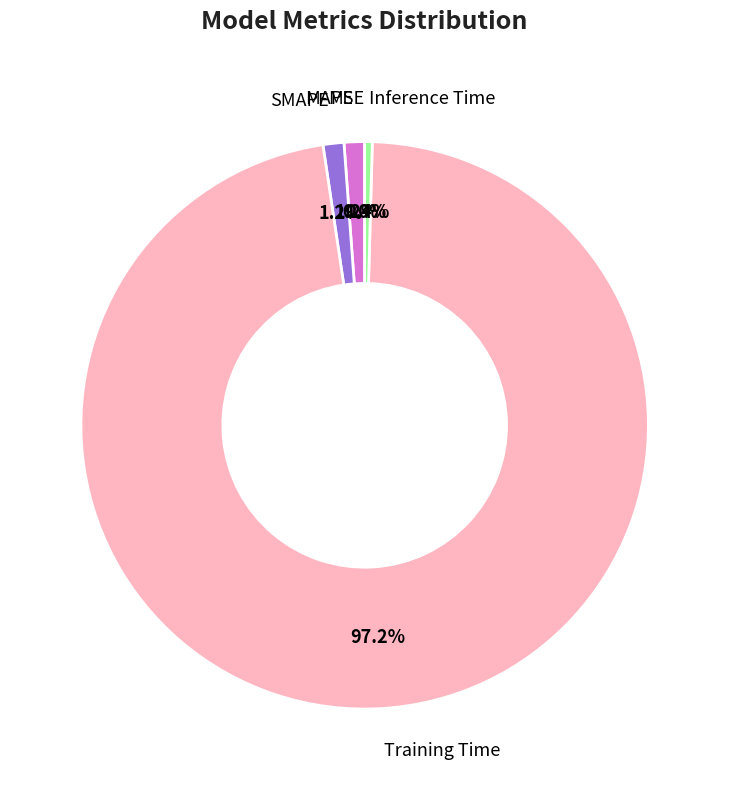

Is there a majority slice in this chart?

Yes